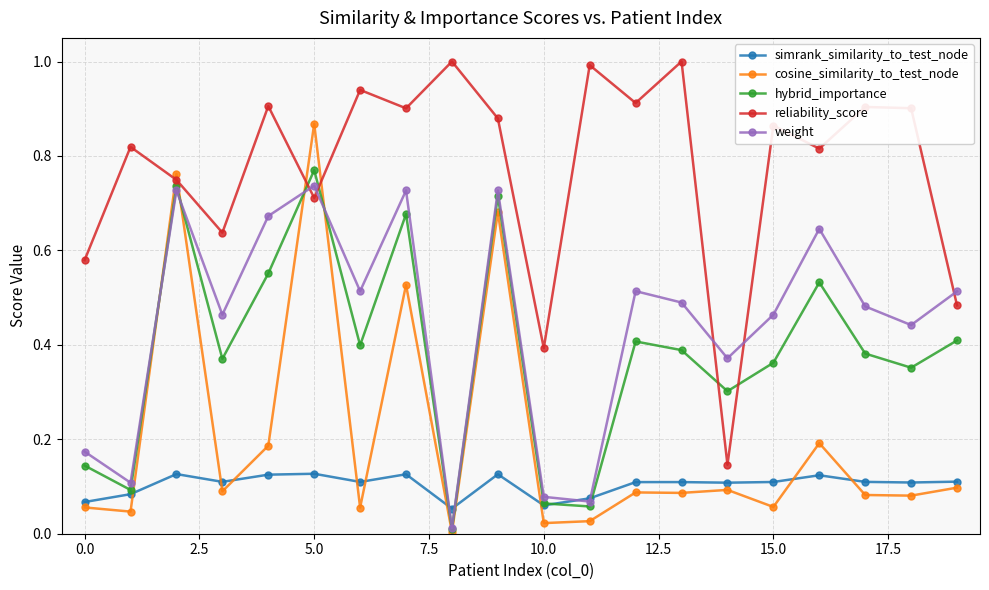

Which series has the largest total across all categories?

reliability_score